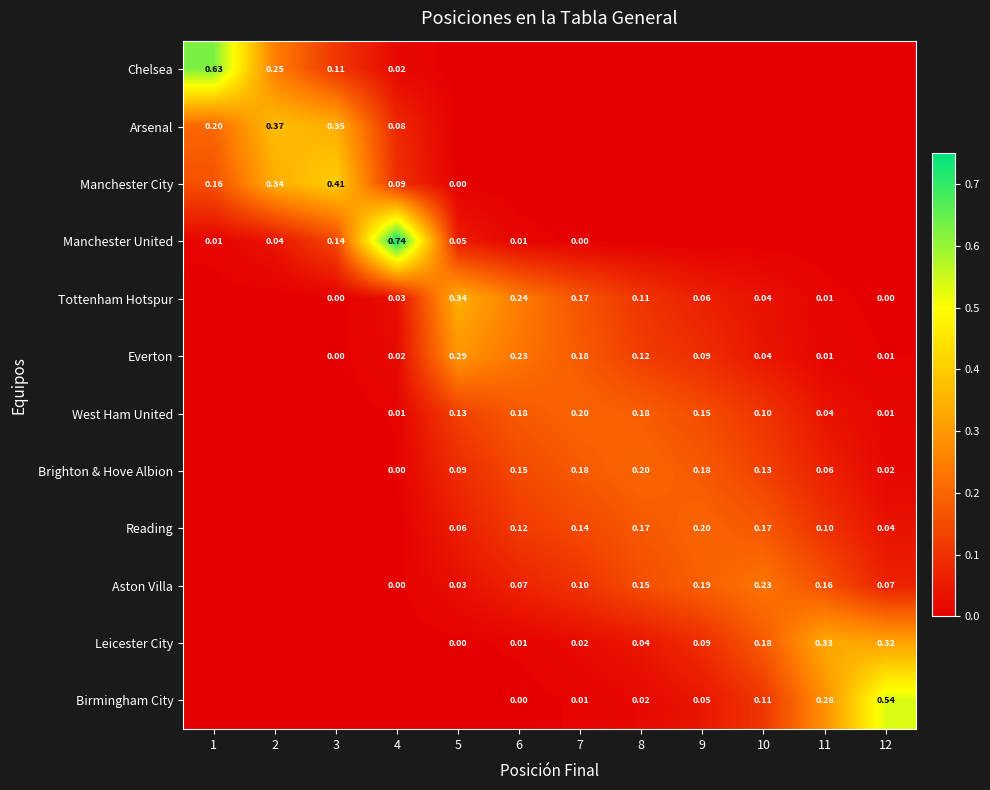

What is the difference between the second highest and minimum values in the Manchester City series?

0.3